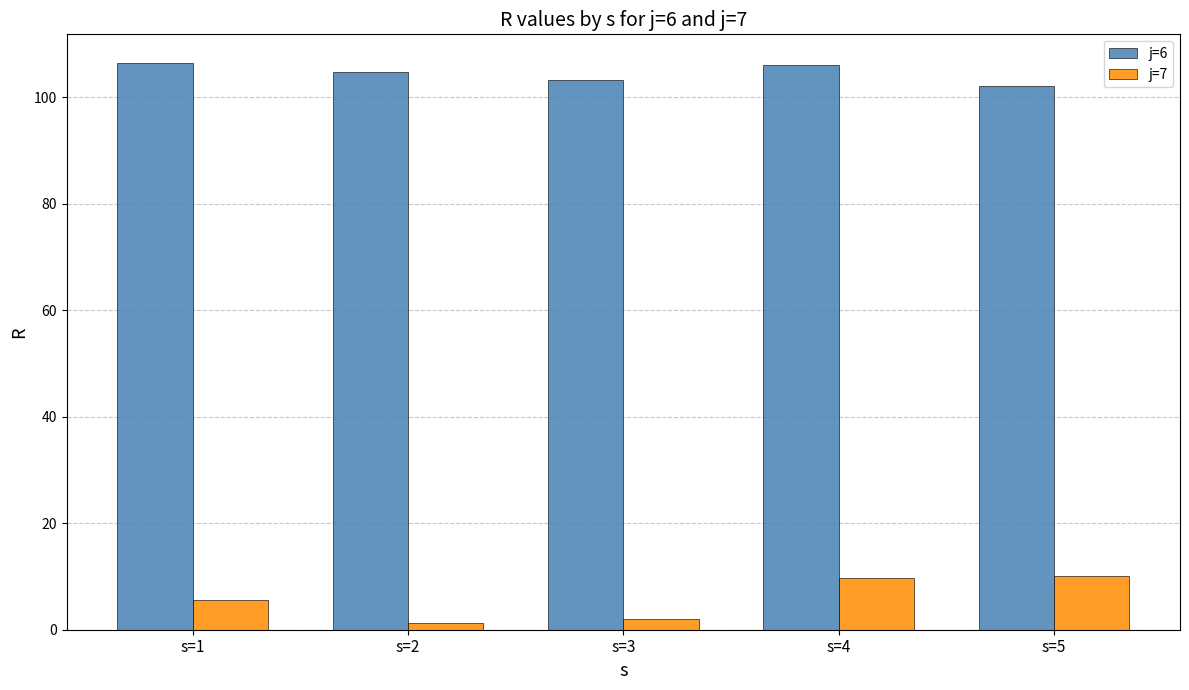

How many data points does each series have?

5